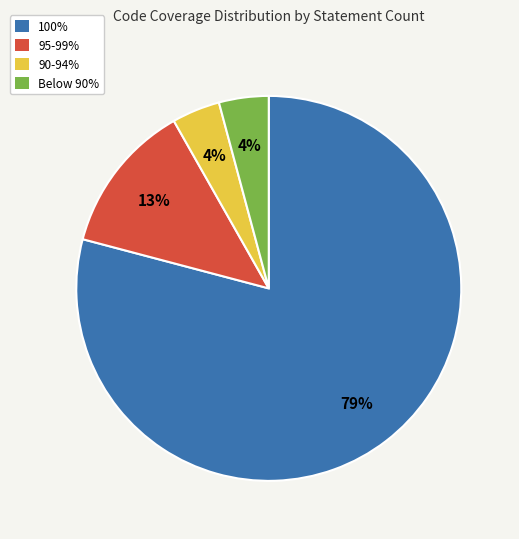

The 95-99% slice represents 7% of the pie. True or false?

False